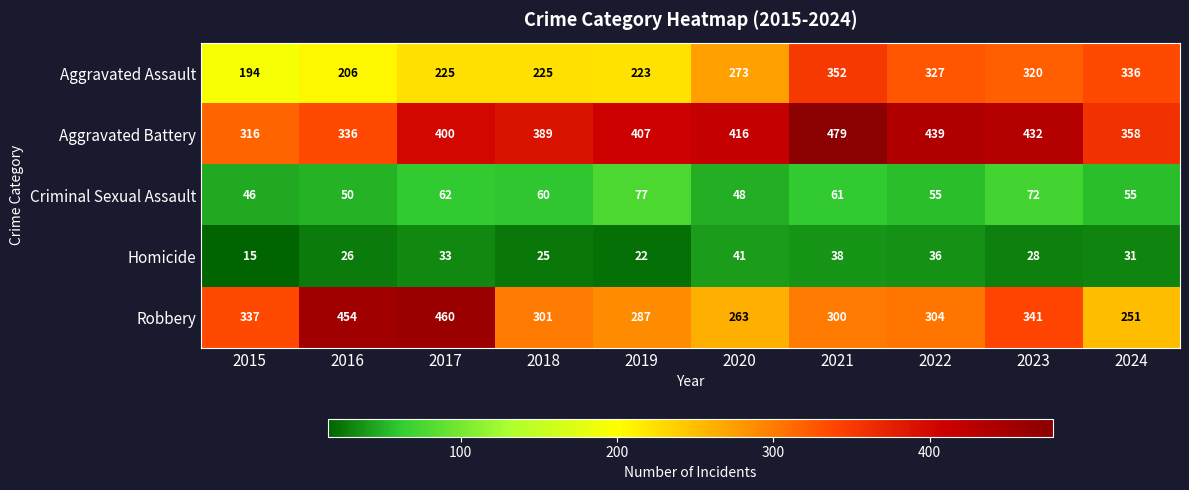

What is the sum of all Homicide values?

295